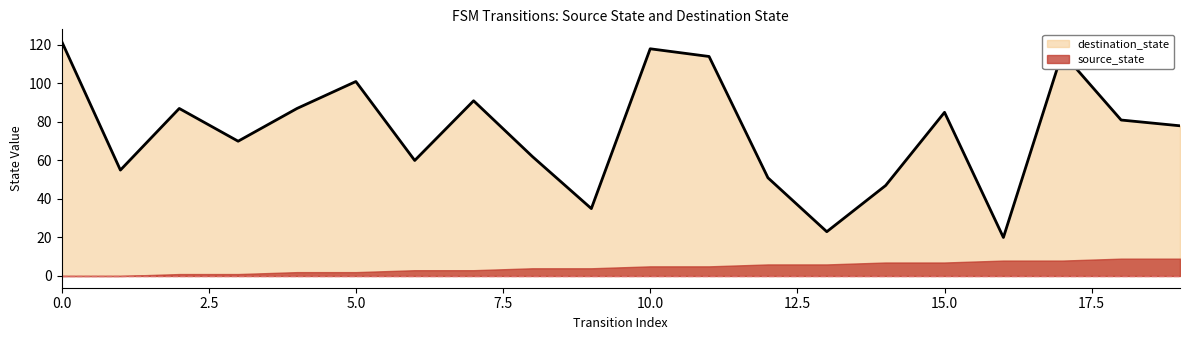

Approximately how many times larger is the value at 5 compared to 9?

2.9